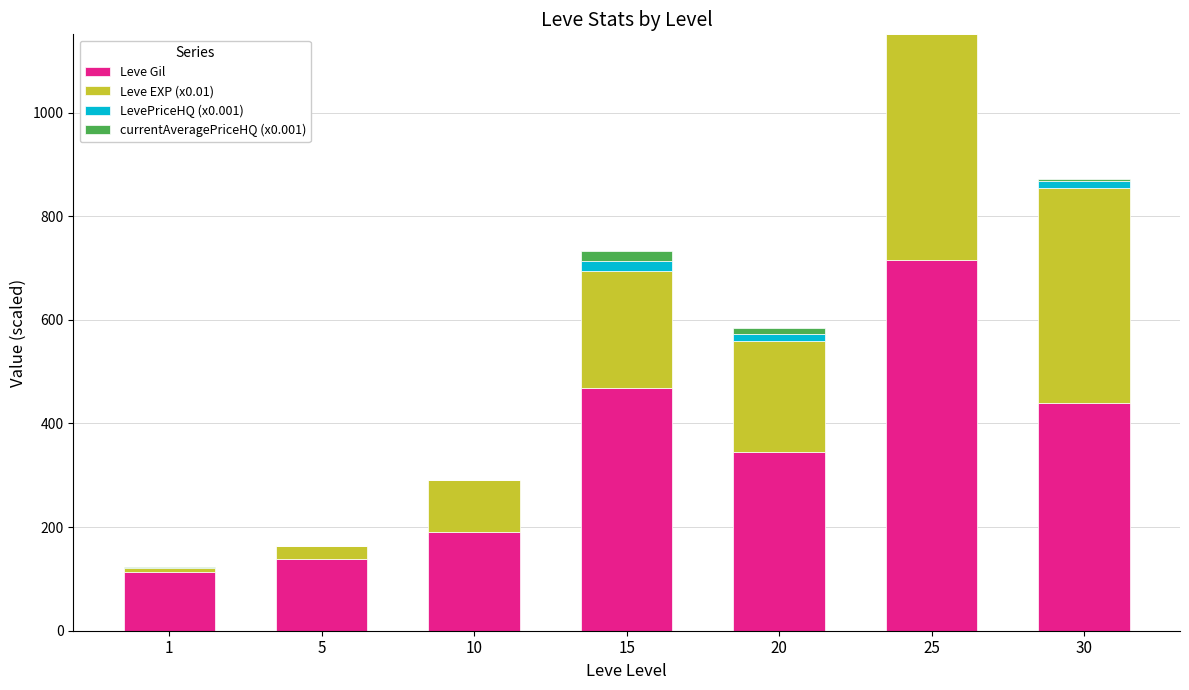

How many data points does each series have?

7